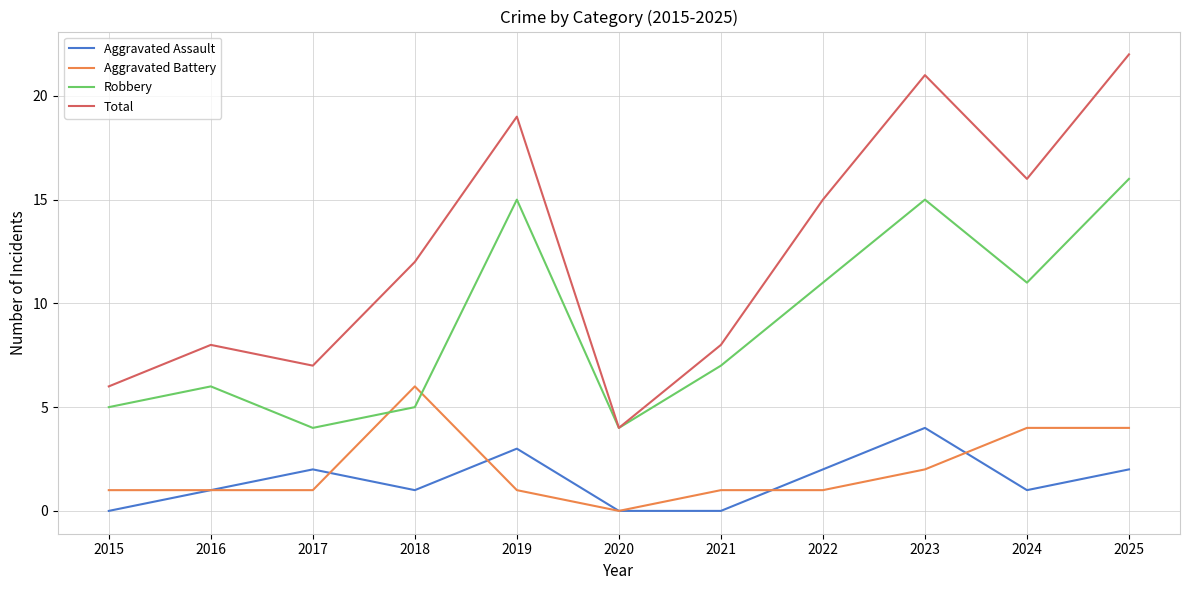

Which series ends up on top after the final intersection of Aggravated Battery and Robbery?

Robbery